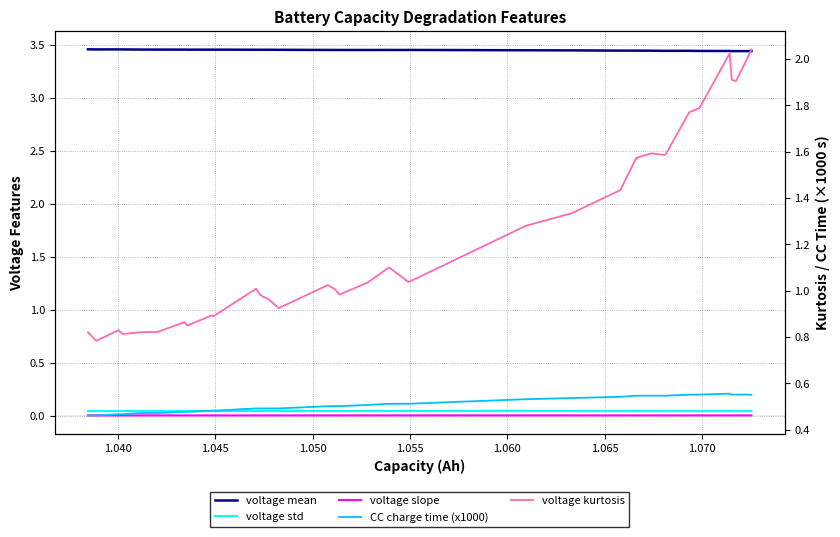

How many lines are shown in the chart?

5